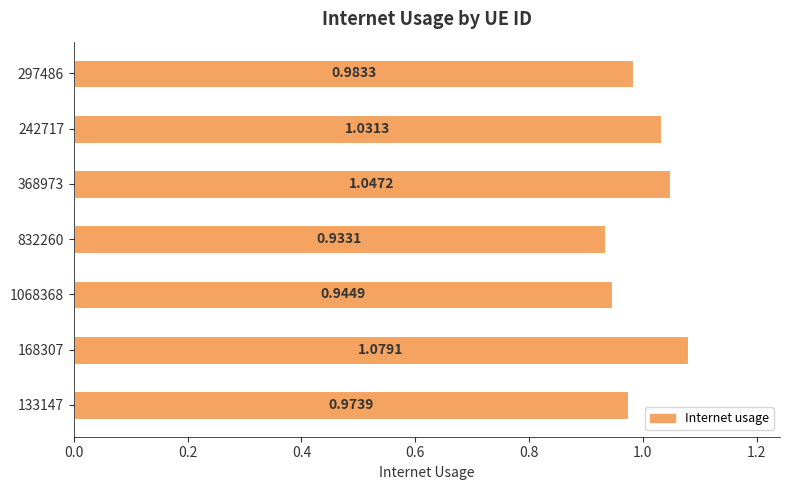

Which category has the lowest value across all series?

832260